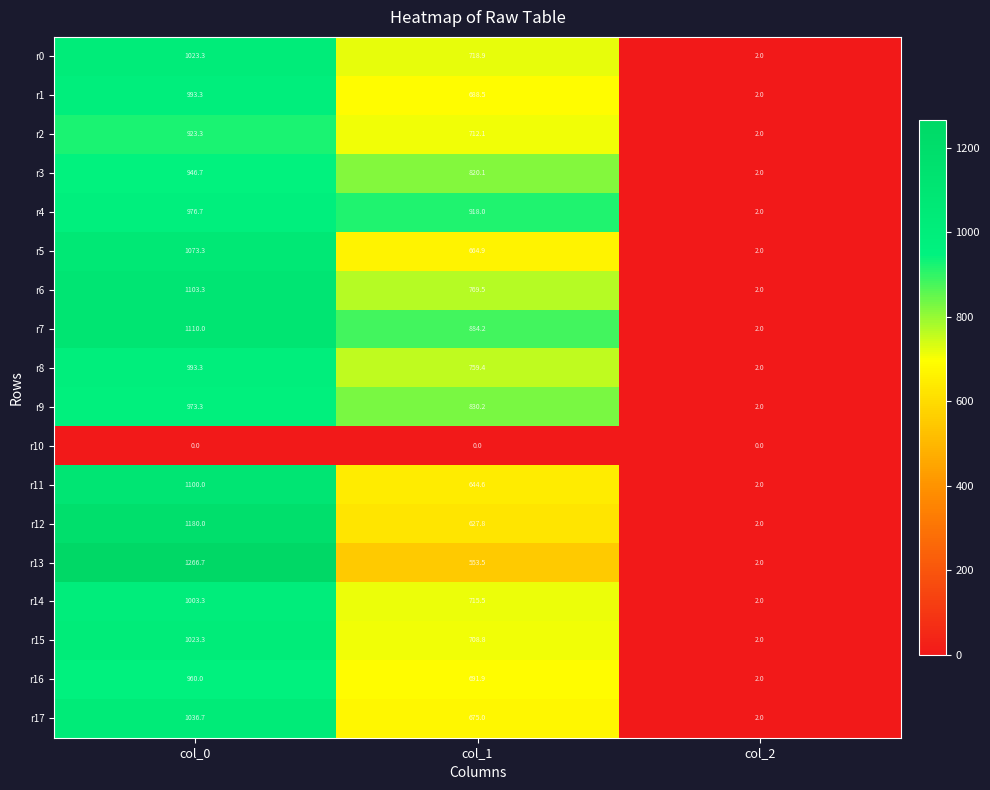

At which label is r11 closest to 551?

col_1